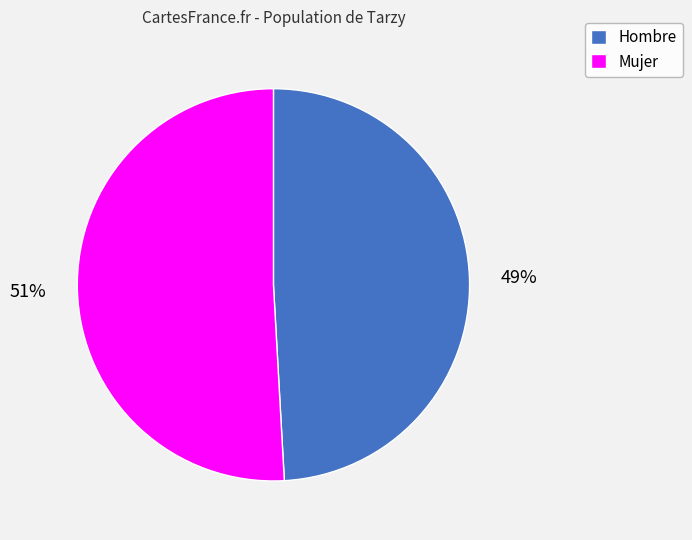

How many slices are in this pie chart?

2